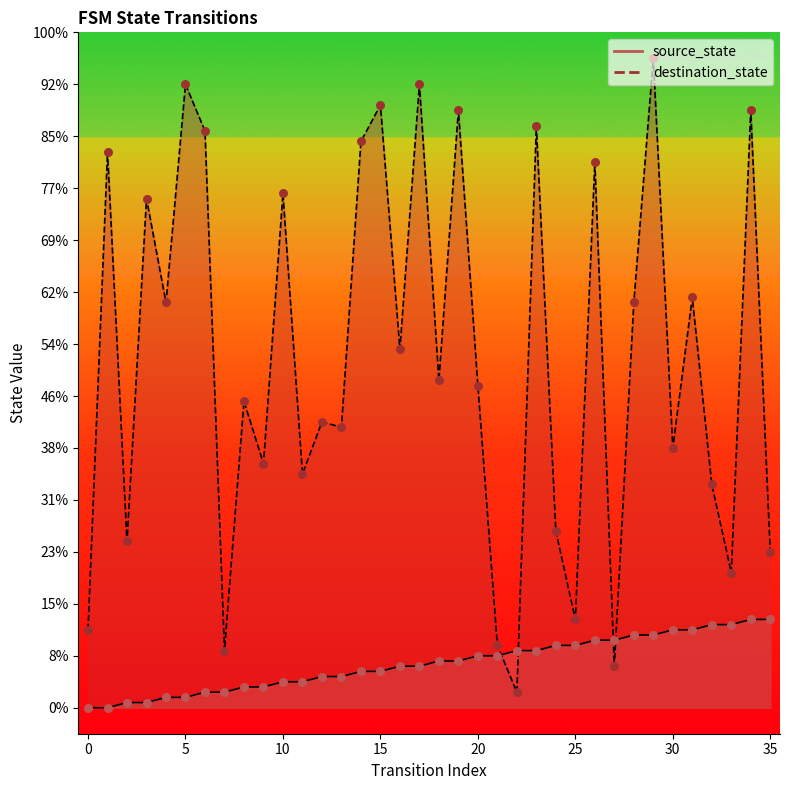

Which series has the largest total across all categories?

destination_state